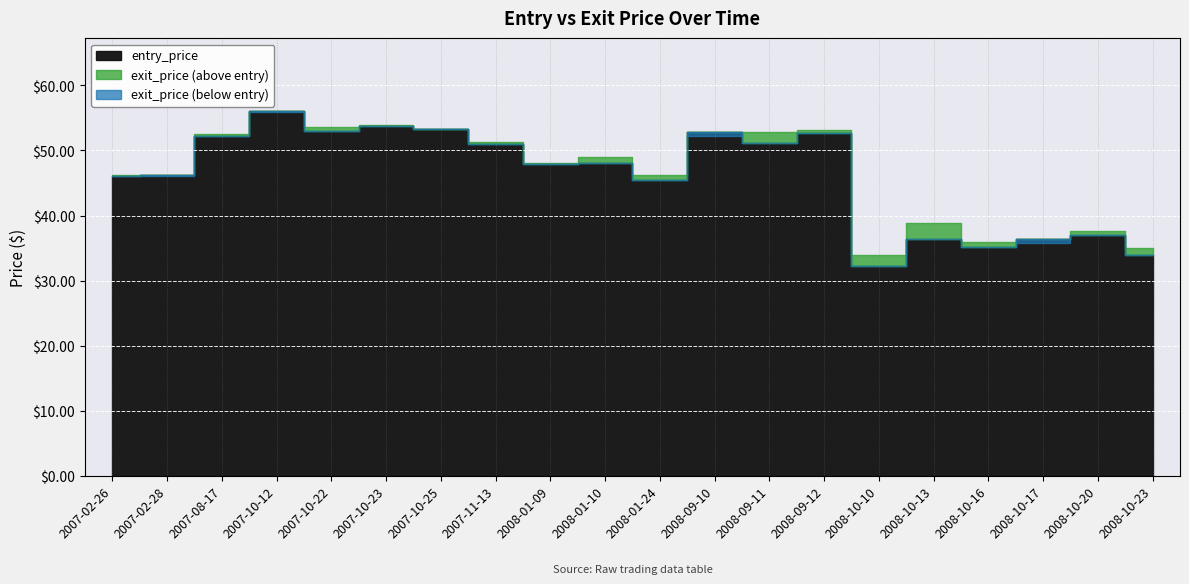

Which category has the highest value across all series?

2007-10-12